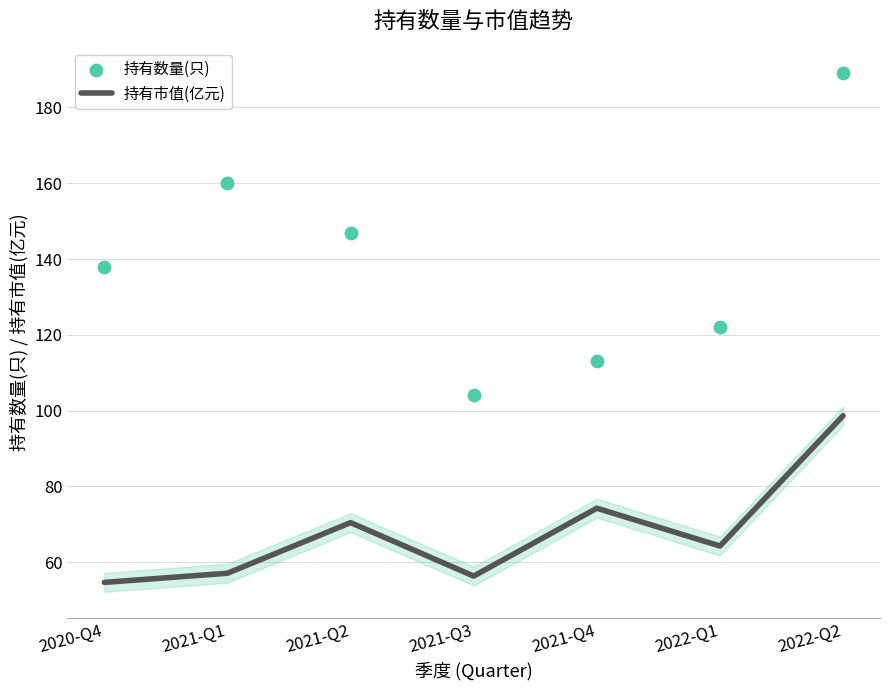

Is the value of 持有市值(亿元) at 2022-Q2 greater than the value of 持有数量(只) at 2022-Q2?

No